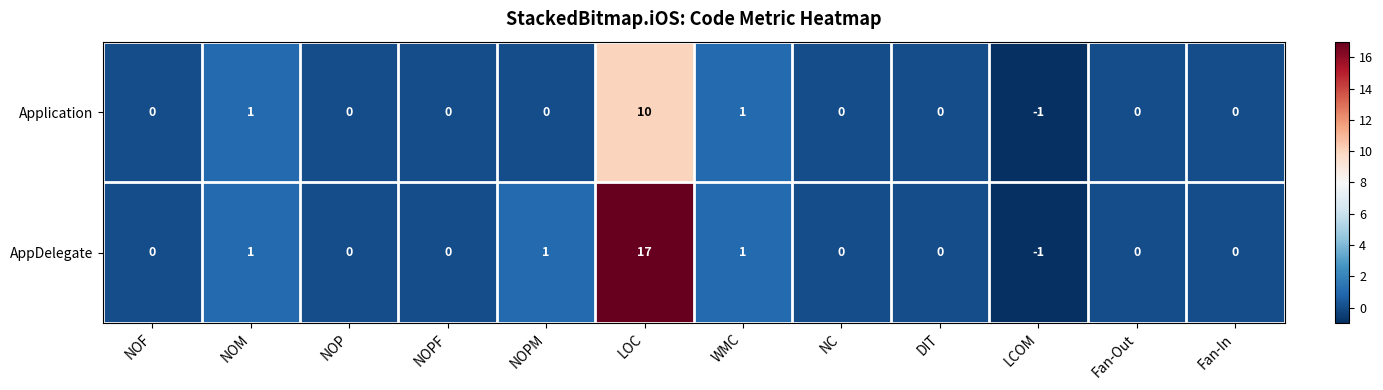

How many values in Application are below zero?

1